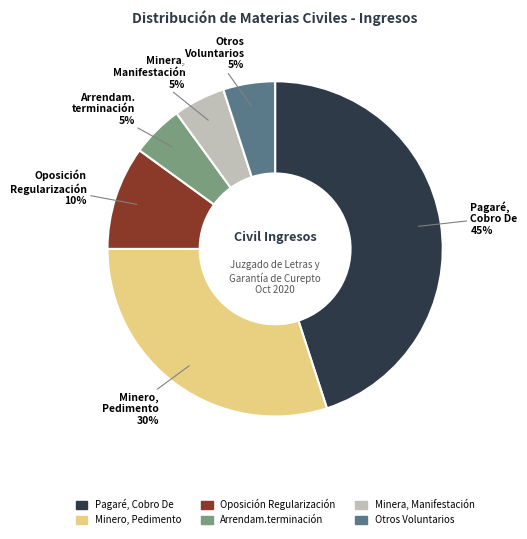

To the nearest percent, what percentage of the pie is Arrendam.terminación?

5%